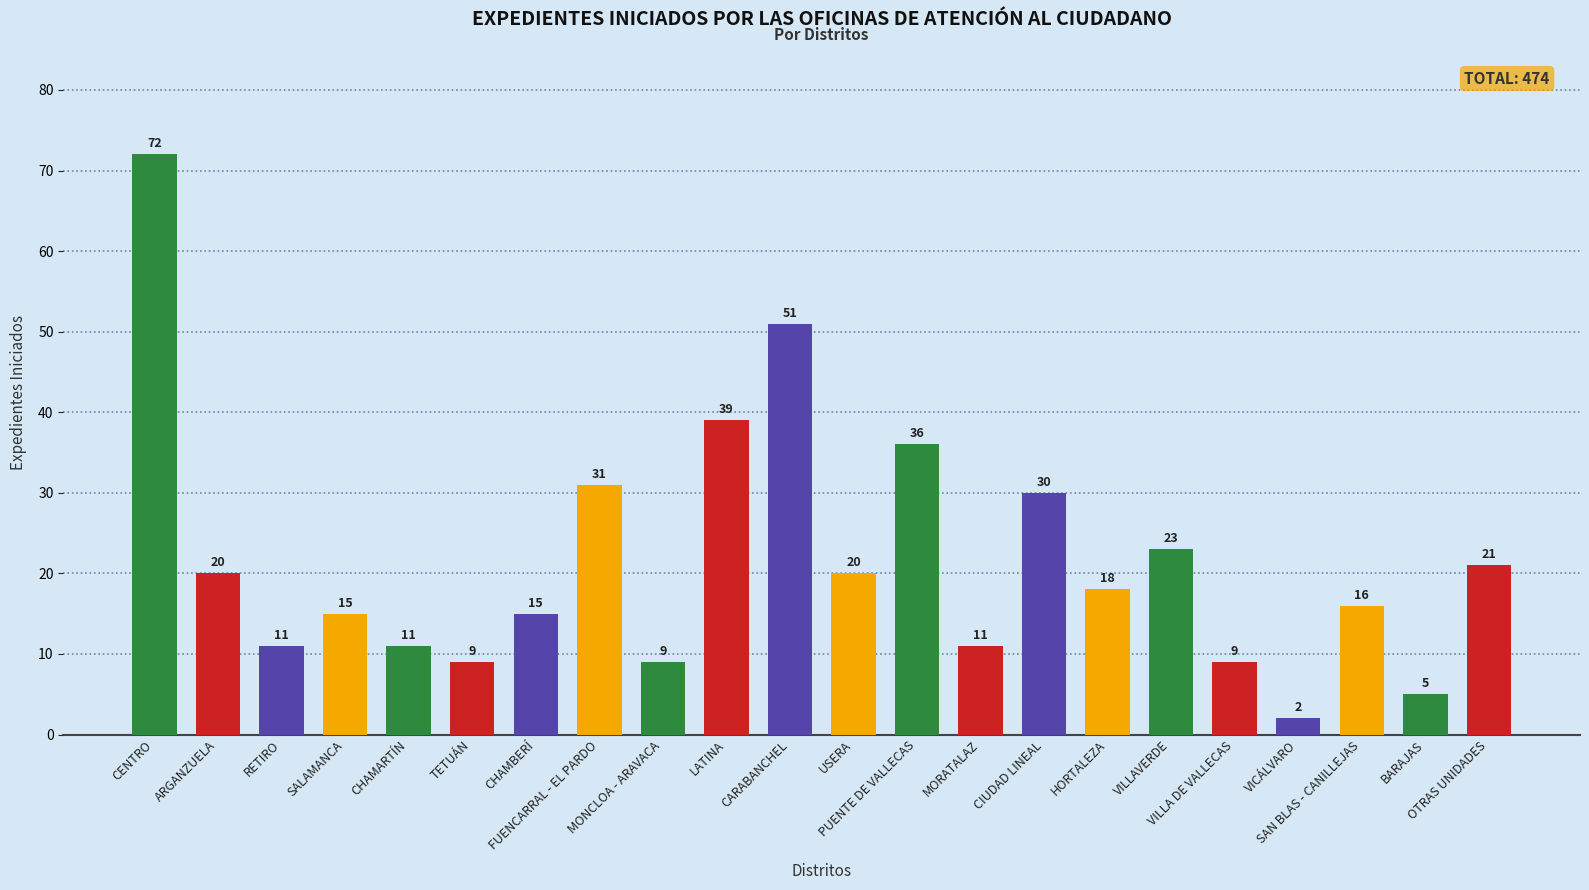

What is the sum of all values?

474